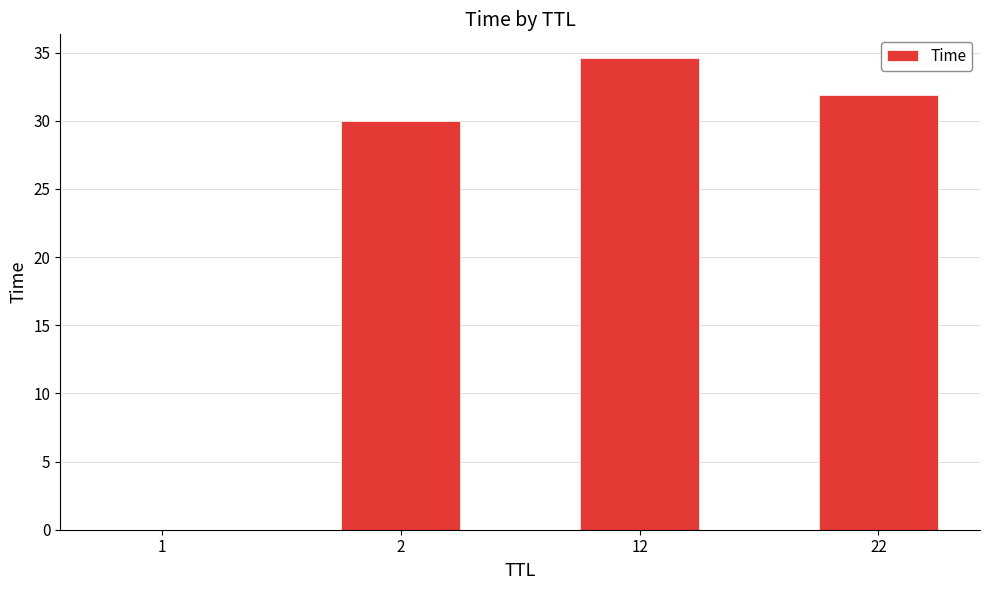

At which label is the value closest to 17?

2